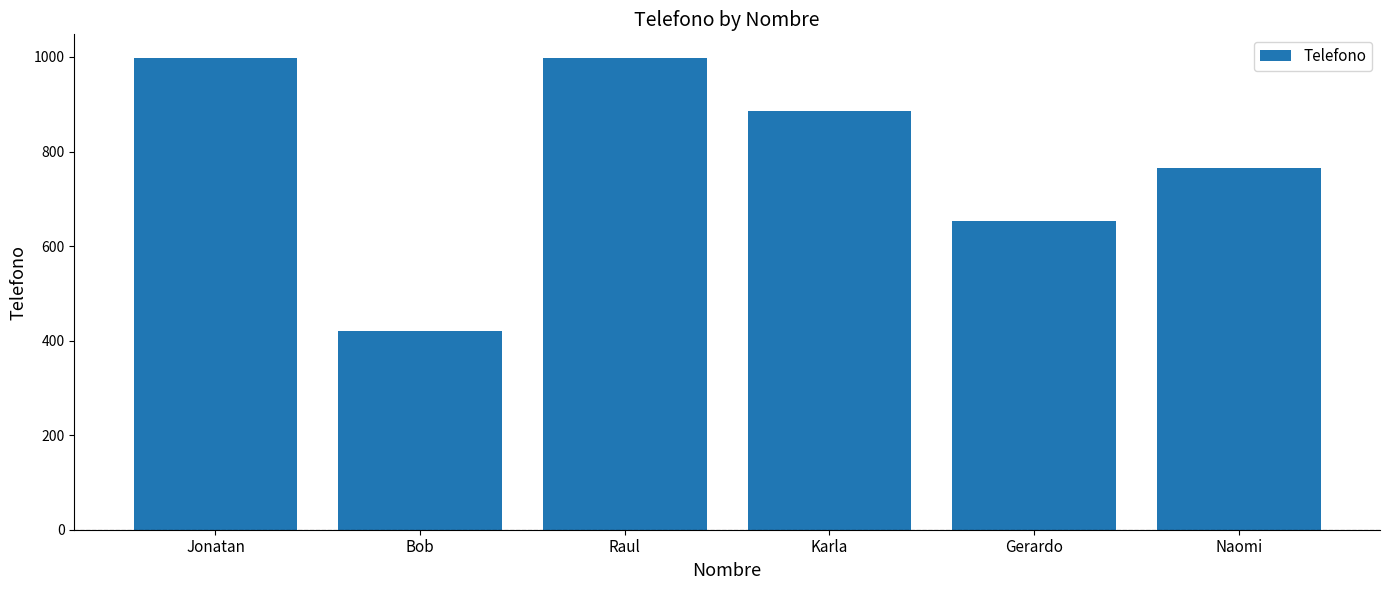

What is the smallest value displayed?

420